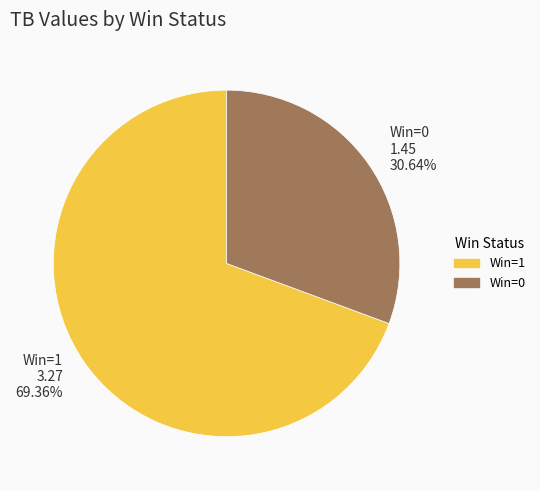

What is the majority slice?

Win=1 3.27 69.36%